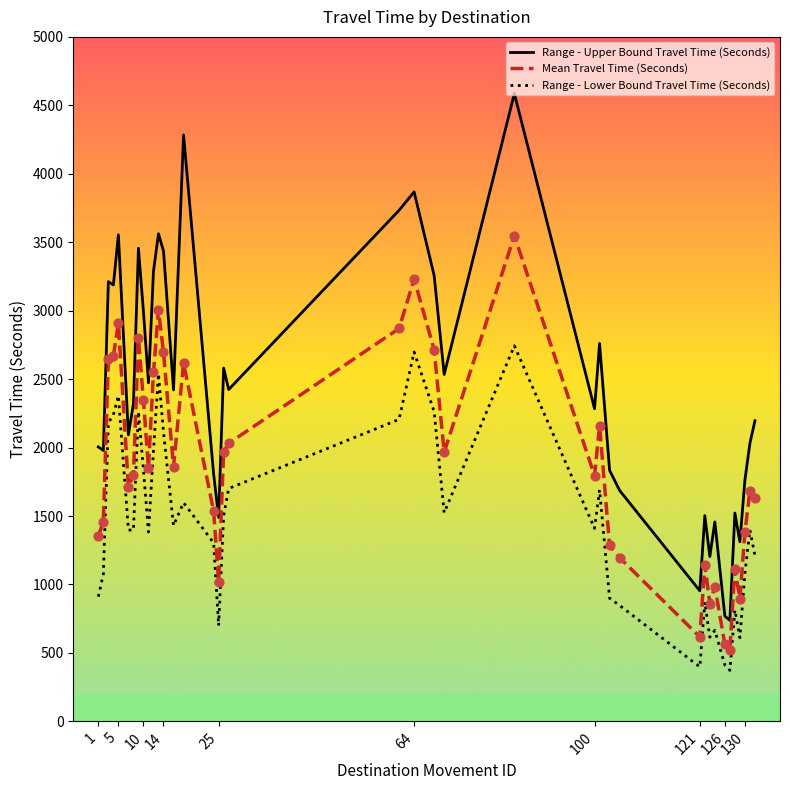

Which series has the widest spread of values?

Range - Upper Bound Travel Time (Seconds)